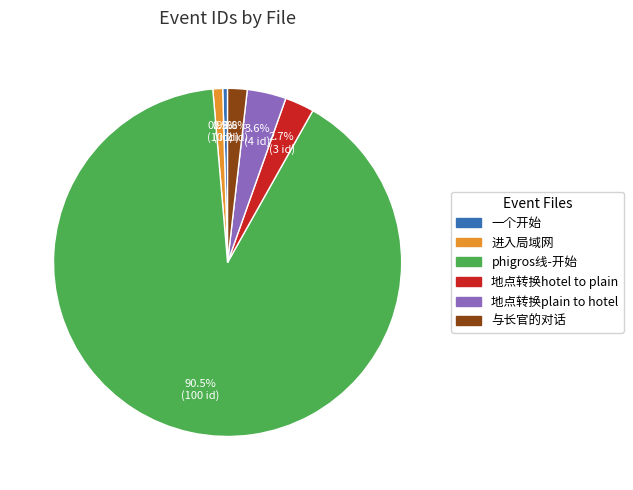

How many slices are in this pie chart?

6